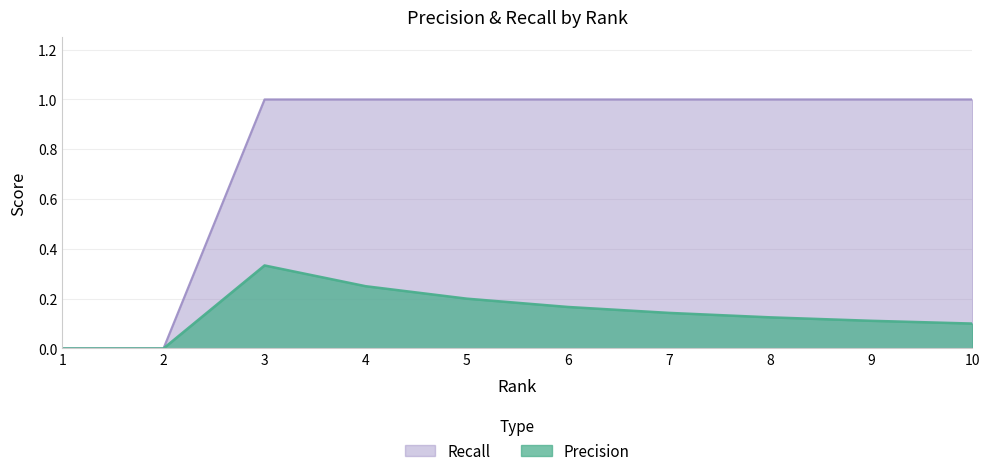

True or false: Precision has more than 1 points higher than both neighbors.

False